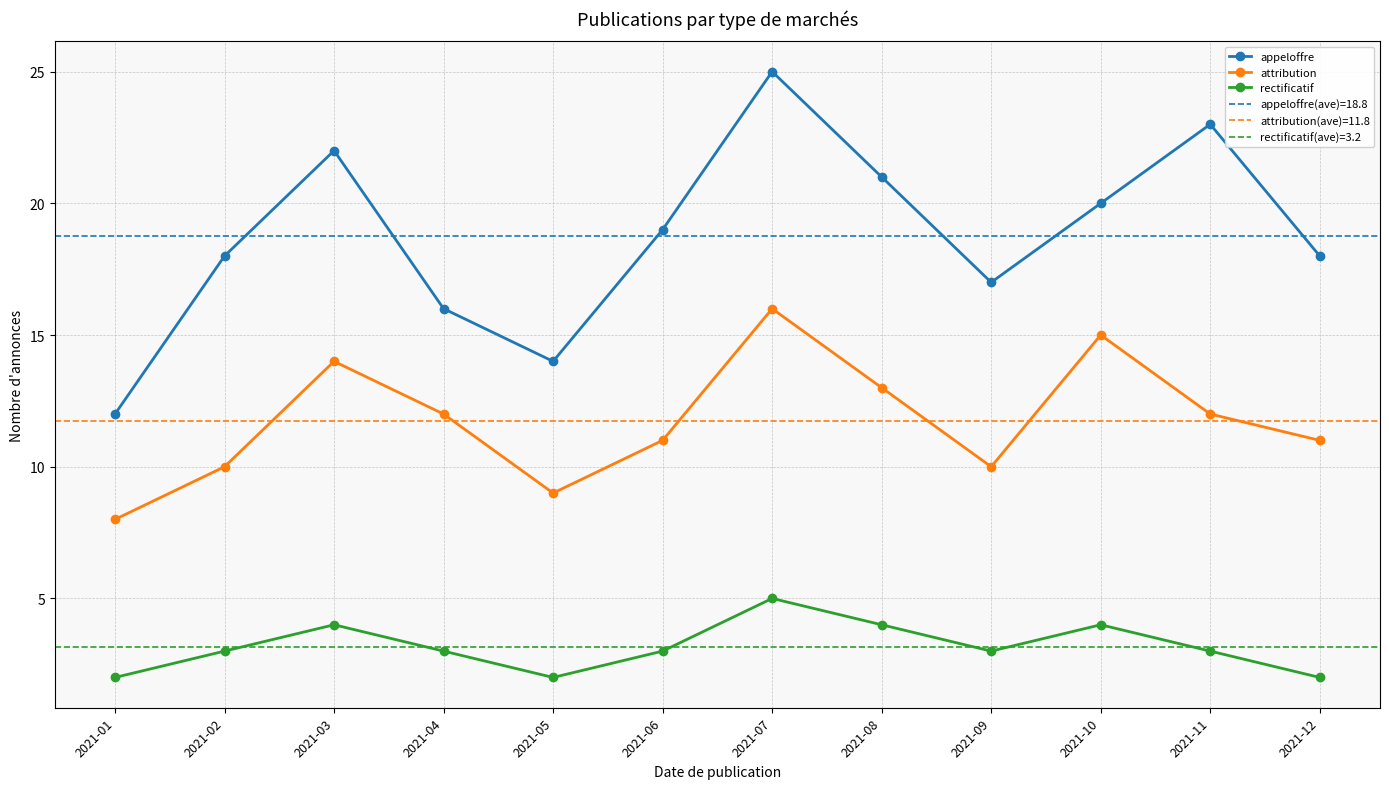

Rank the series by their maximum value, from lowest to highest.

rectificatif, attribution, appeloffre